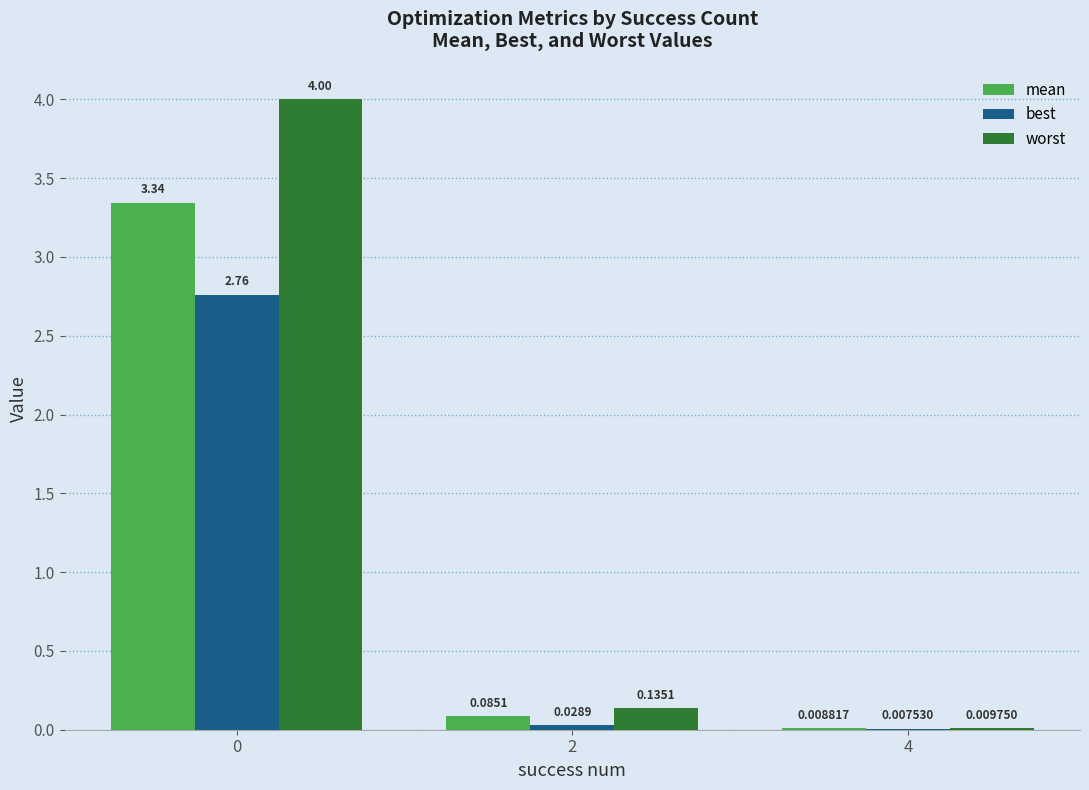

Between 0 and 4, which series saw the biggest shift?

worst